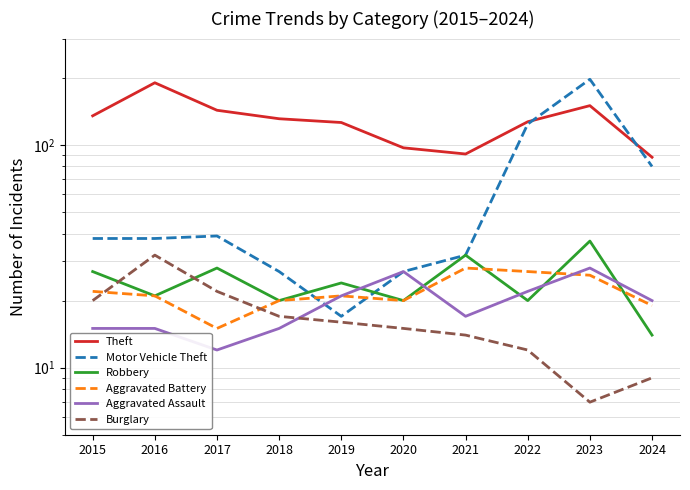

What is the value of the Theft point at the 3rd from the left?

143